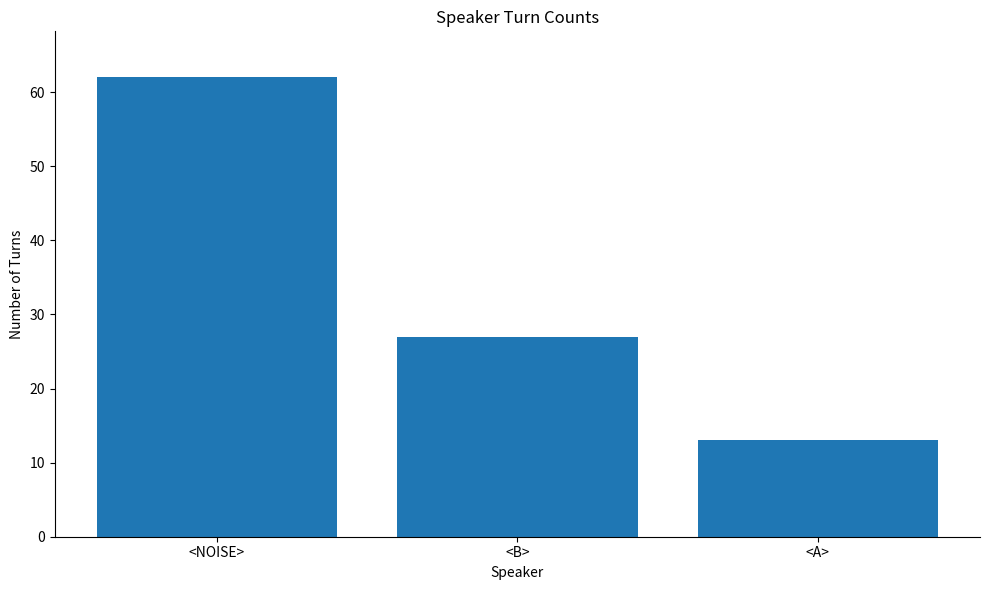

Rank the categories by value from highest to lowest.

<NOISE>, <B>, <A>